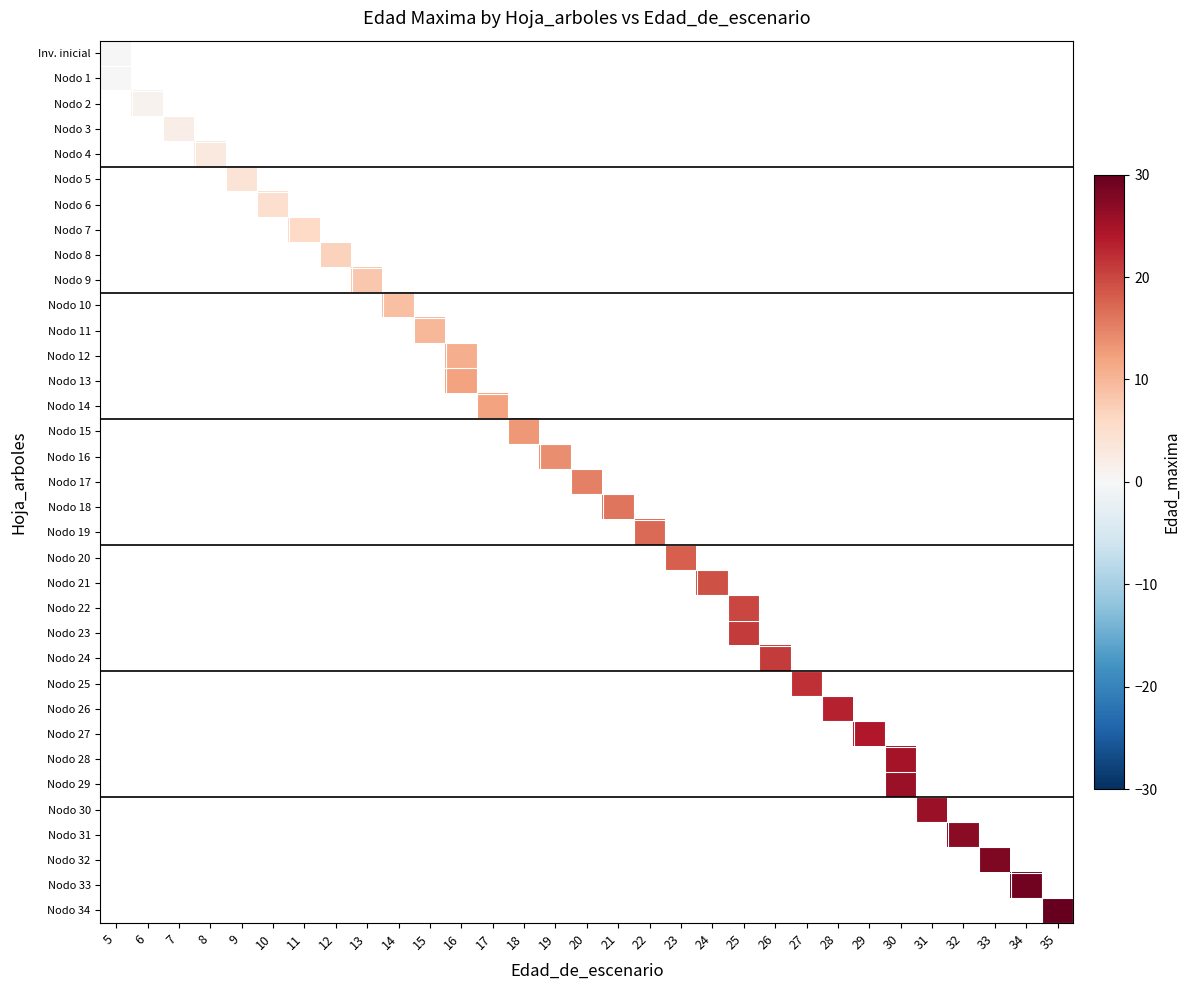

Which label corresponds to the smallest value in the chart?

5